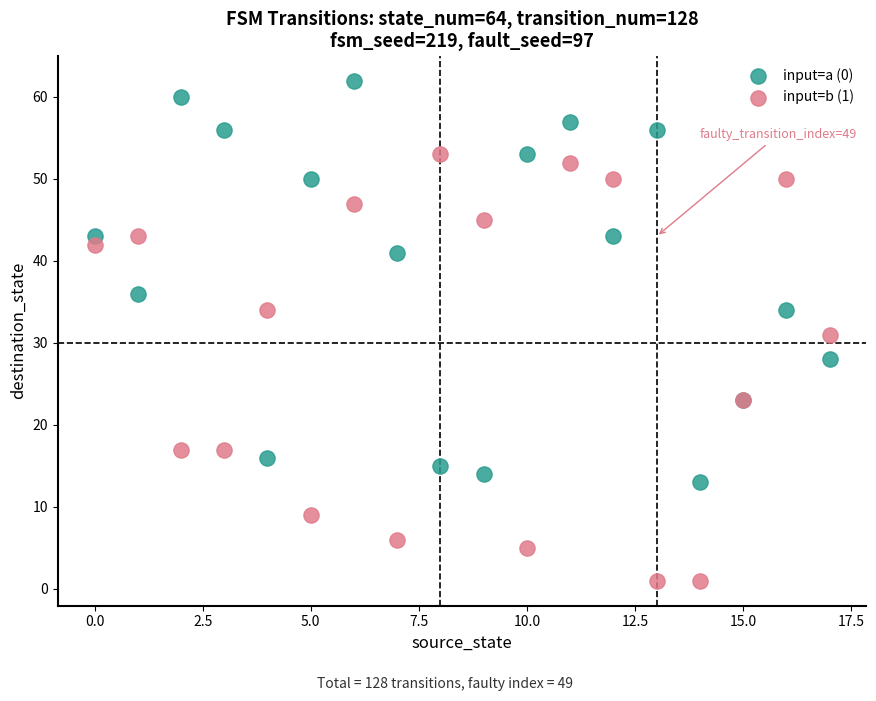

Which series contains the highest Y value?

input=a (0)